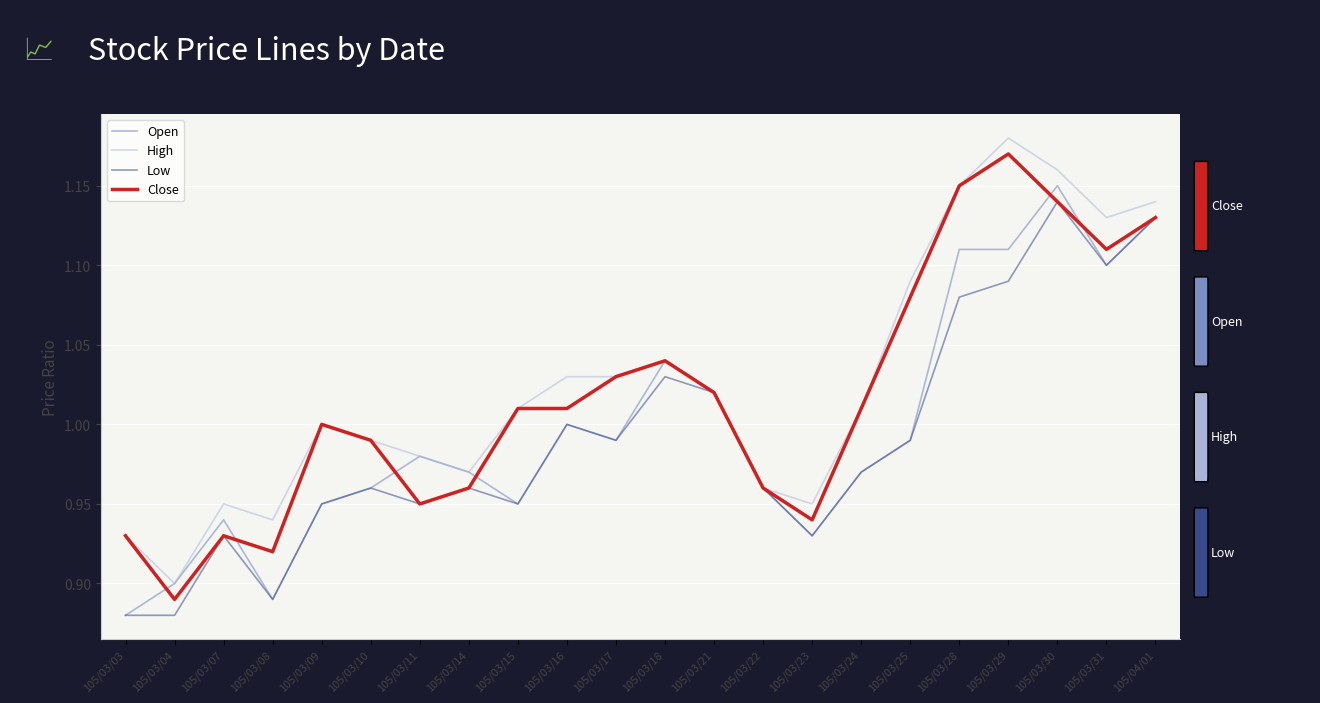

List the series in order of their overall mean, highest first.

High, Close, Open, Low